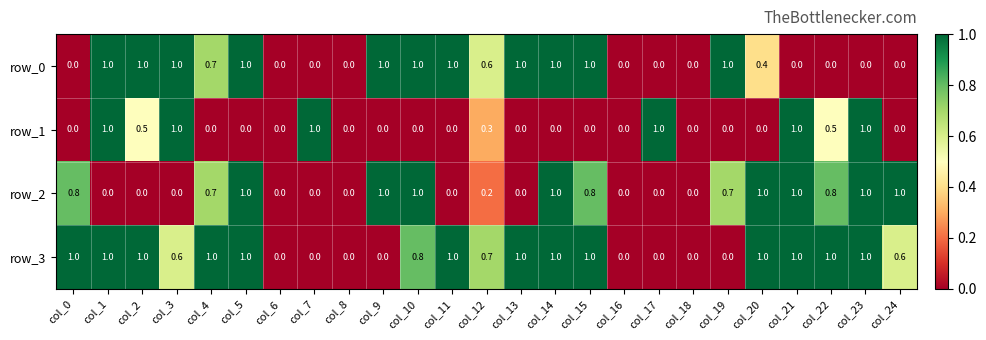

How many series are shown in this chart?

4